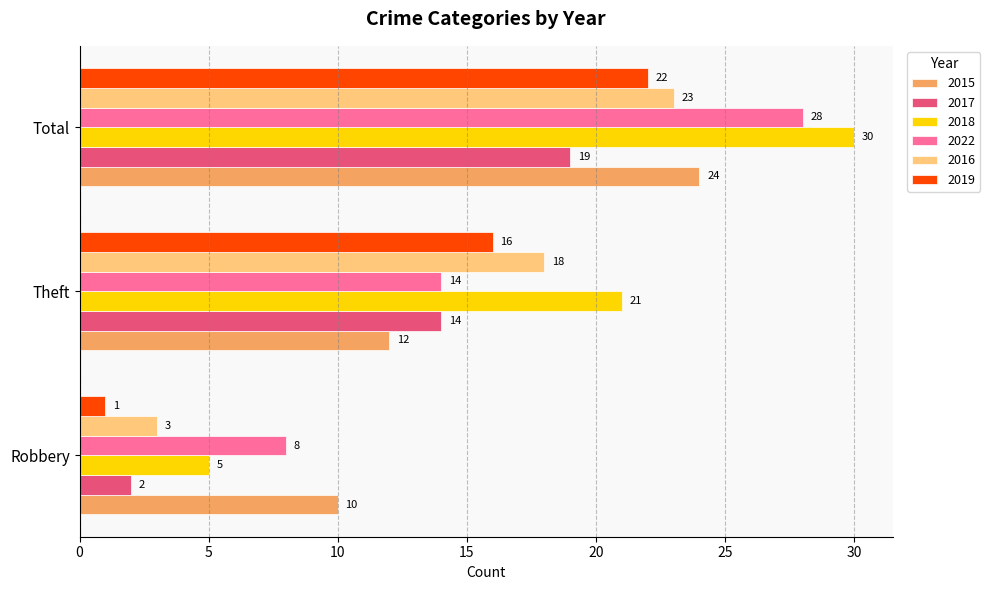

Rank the categories by 2018 value from lowest to highest.

Robbery, Theft, Total